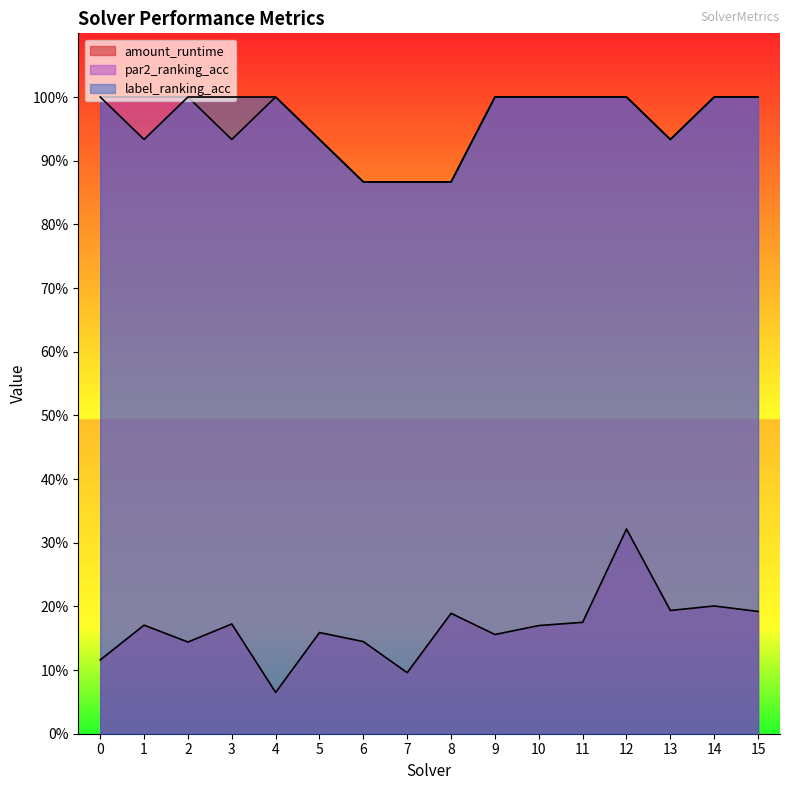

What is the spread (max minus min) of values at 1?

0.8